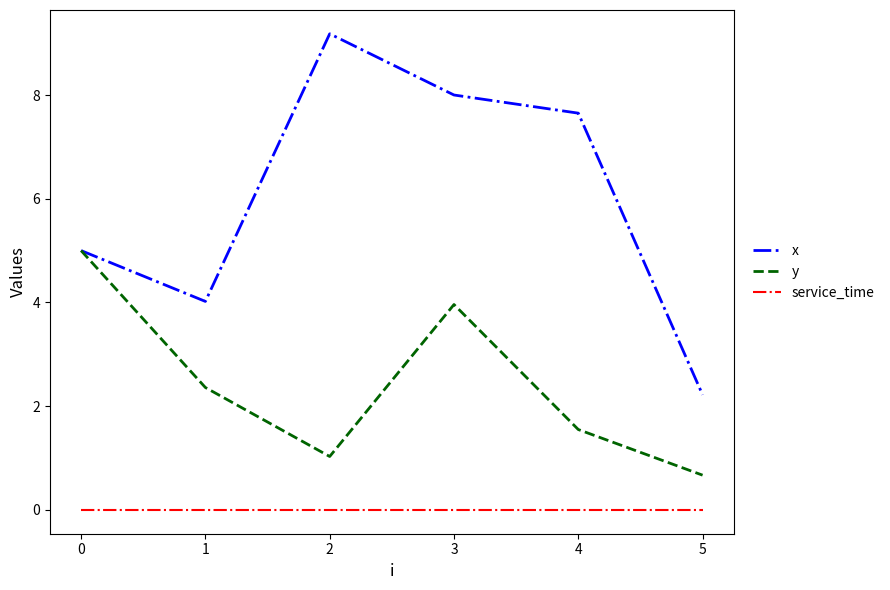

True or false: service_time and x cross at least once.

False